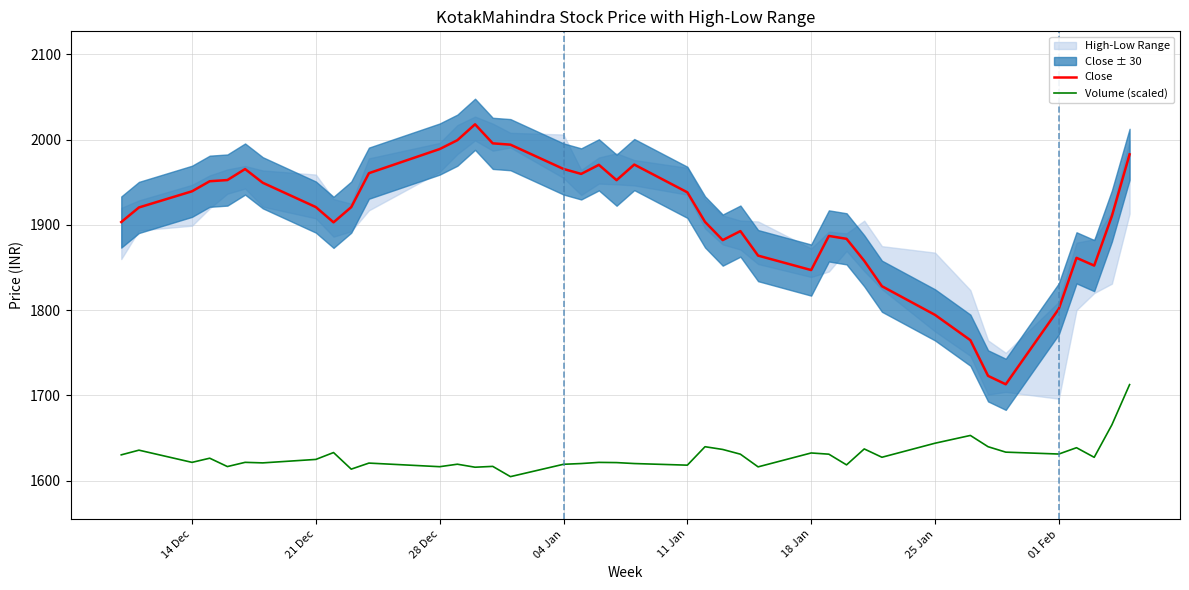

True or false: Volume (scaled) and Close cross at least once.

False